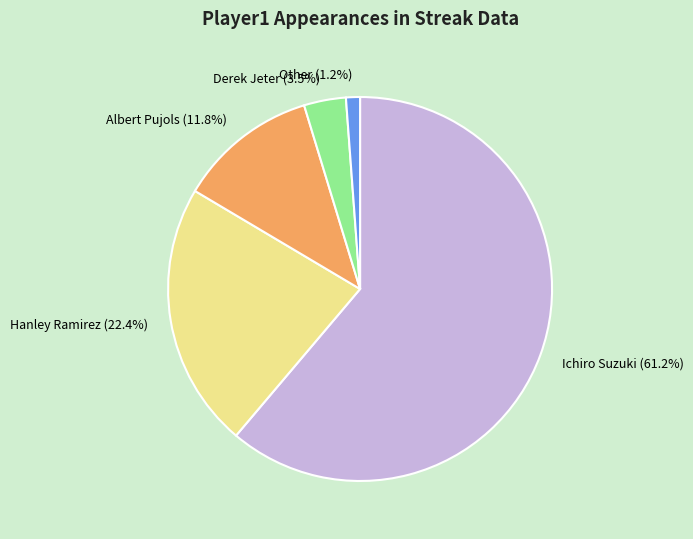

Does Ichiro Suzuki represent more than half of the total?

Yes